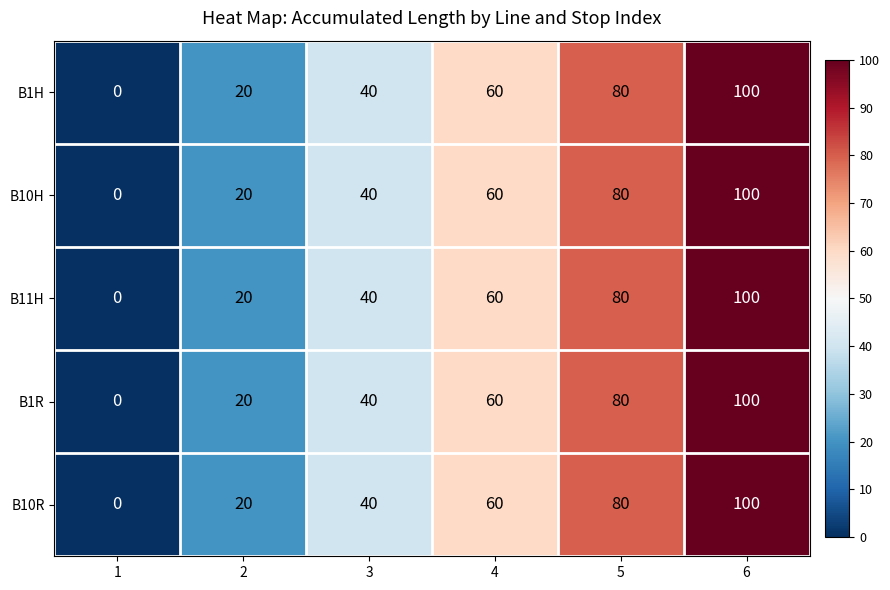

The B1R series shows 100 at 6. True or false?

True